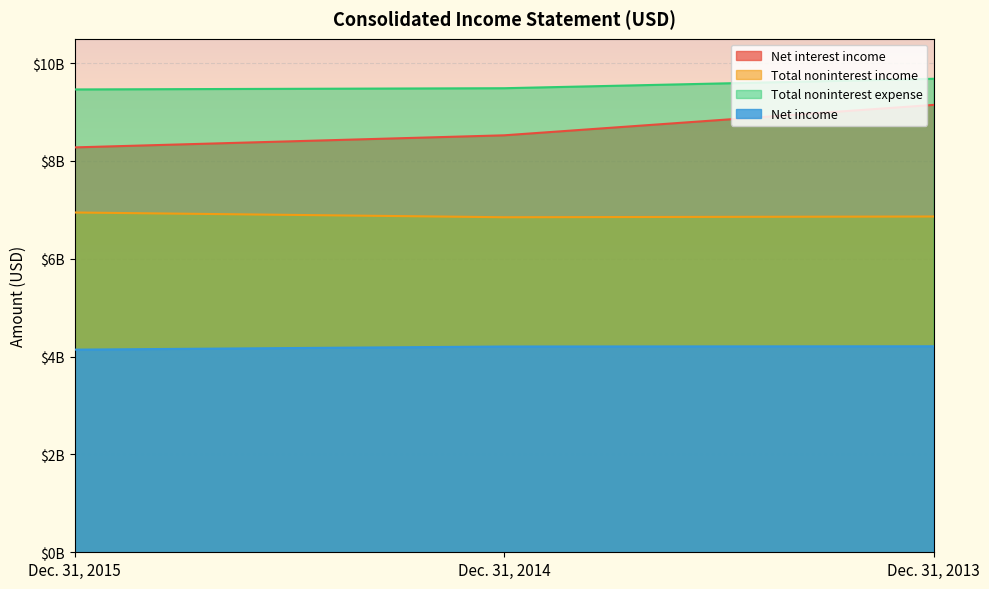

What is the sum of the Total noninterest expense values at Dec. 31, 2013 and Dec. 31, 2015?

19144000000